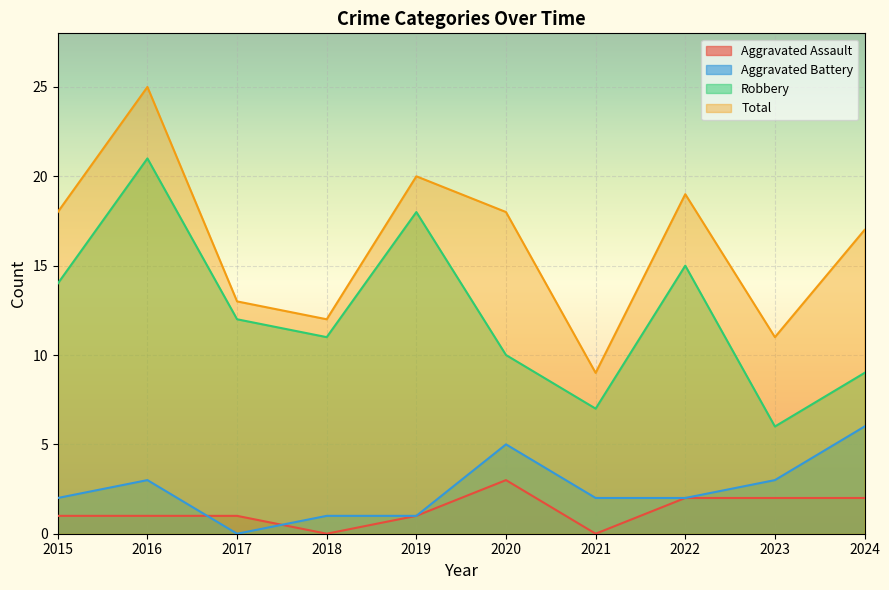

Reading right to left, list all the values displayed in this chart.

Aggravated Assault: 2024=2	2023=2	2022=2	2021=0	2020=3	2019=1	2018=0	2017=1	2016=1	2015=1
Aggravated Battery: 2024=6	2023=3	2022=2	2021=2	2020=5	2019=1	2018=1	2017=0	2016=3	2015=2
Robbery: 2024=9	2023=6	2022=15	2021=7	2020=10	2019=18	2018=11	2017=12	2016=21	2015=14
Total: 2024=17	2023=11	2022=19	2021=9	2020=18	2019=20	2018=12	2017=13	2016=25	2015=18